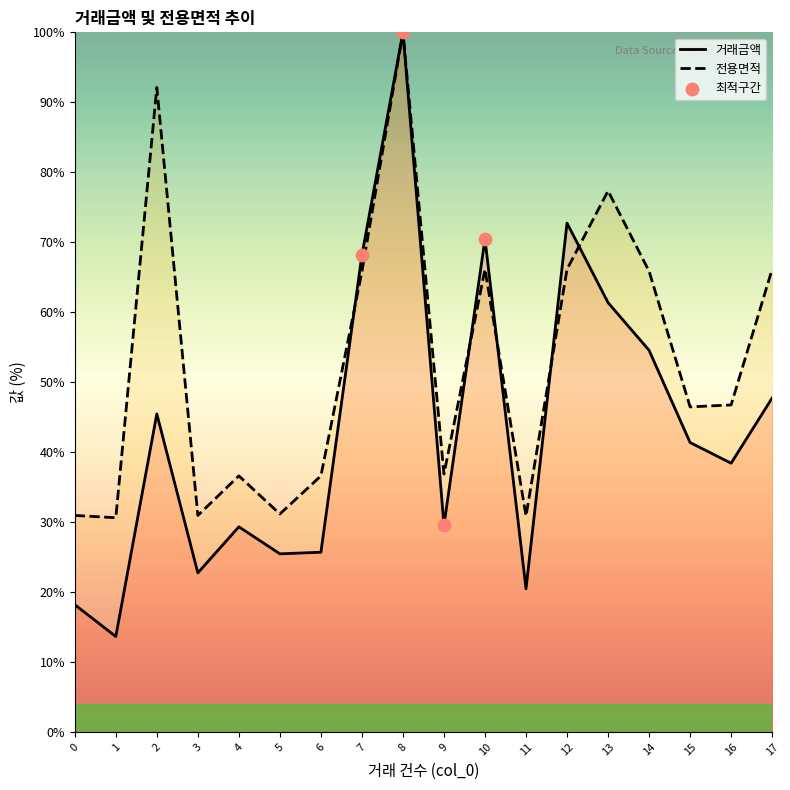

What is the total value across all series at 7?

134.0